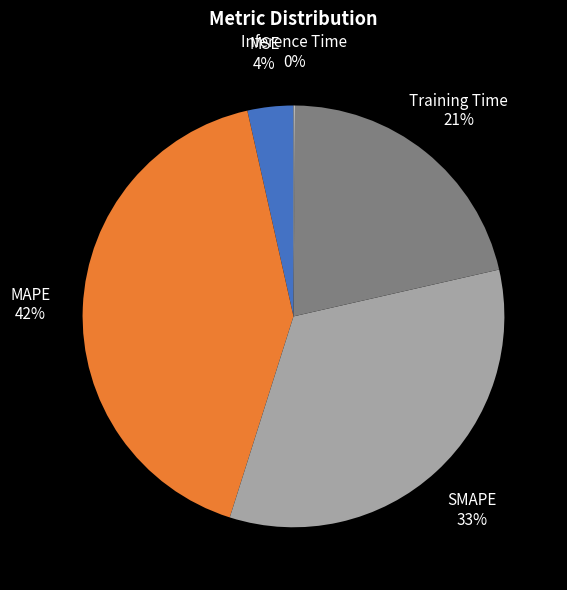

Which slice is the largest?

MAPE